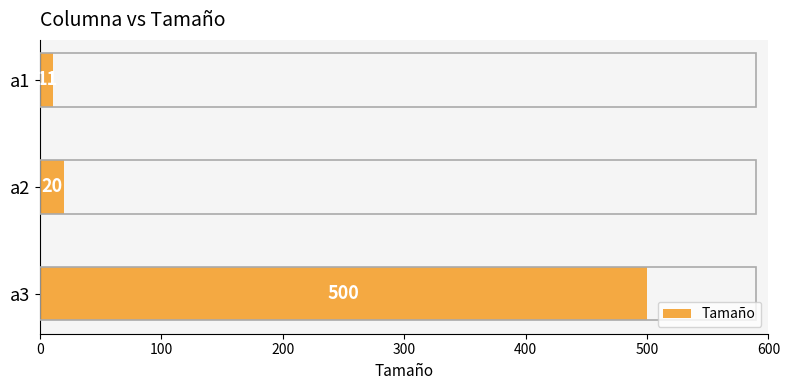

List the labels in order of value, largest first.

a3, a2, a1